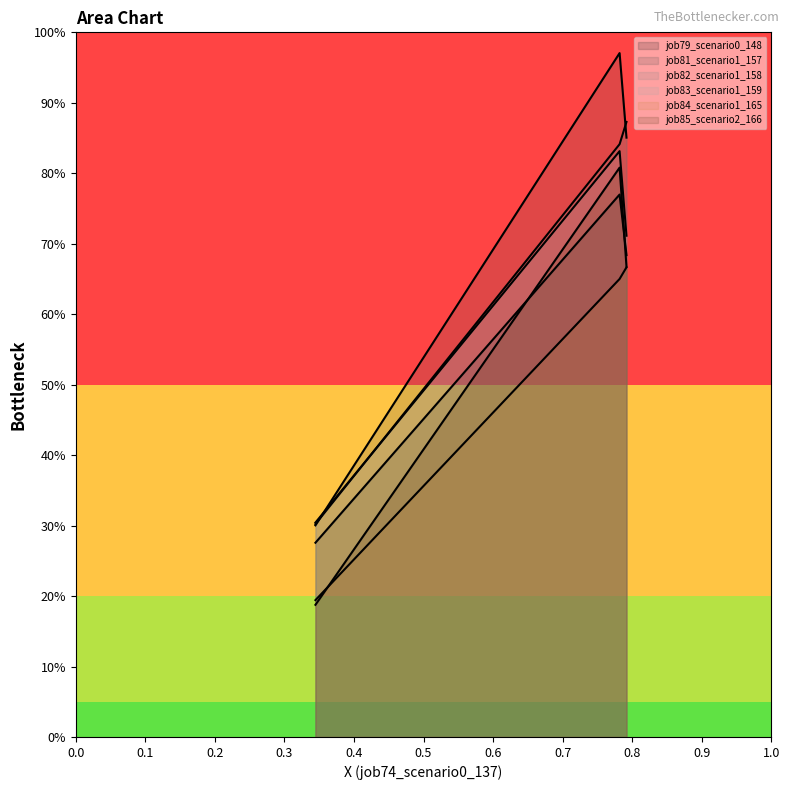

What is the highest value of the job84_scenario1_165 series?

0.7